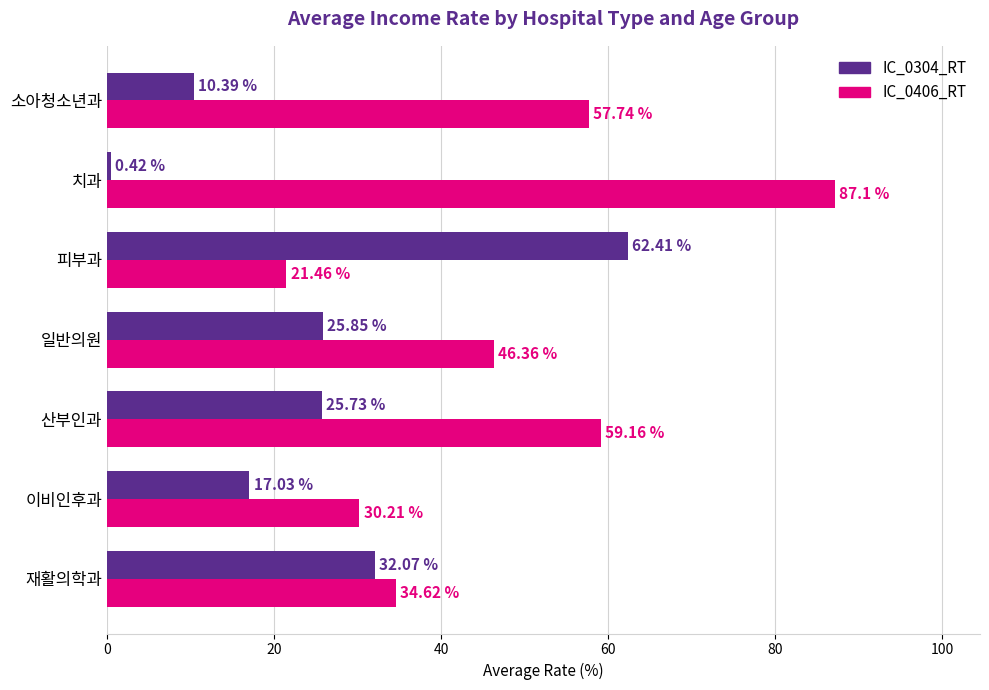

What is the total value across all series at 재활의학과?

66.7